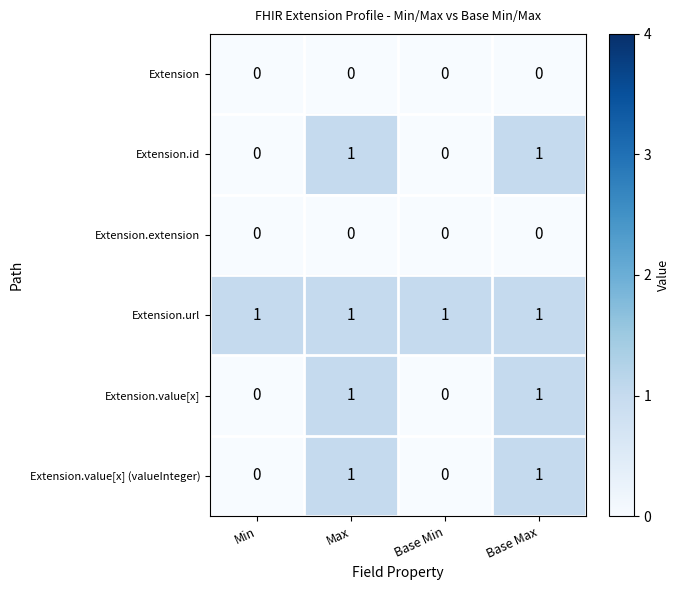

What is the sum of all Extension.url values?

4